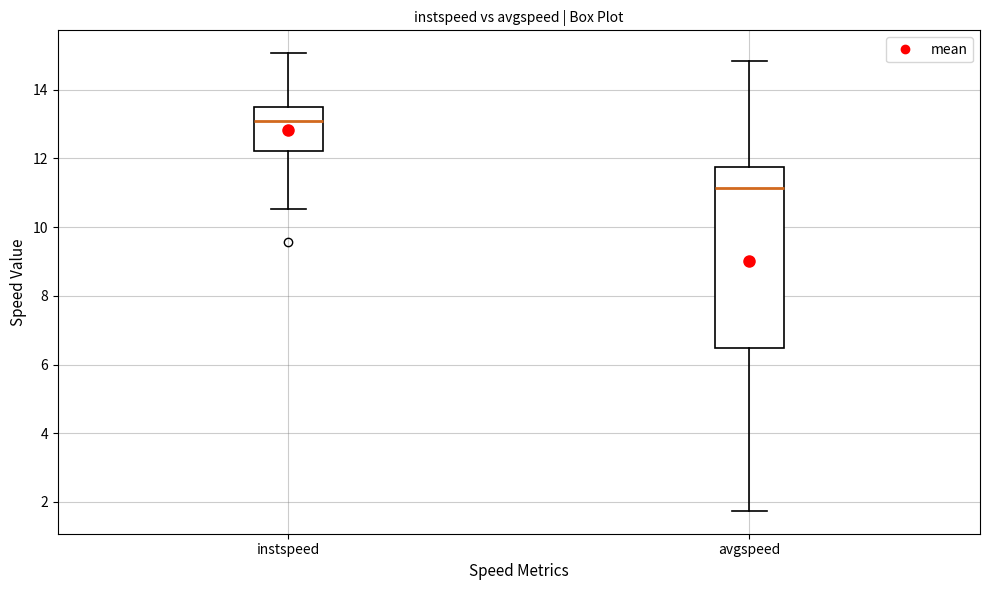

Reading left to right, transcribe this box plot: for each box, give where its median line is, the range the box spans, and where its two whiskers end, as read against the y-axis. The values are not printed on the chart, so give them approximately, as read against the axis.

instspeed: median 13.0, box 12.2 to 13.4, whiskers 10.6 to 15.0
avgspeed: median 11.2, box 6.4 to 11.8, whiskers 1.8 to 14.8